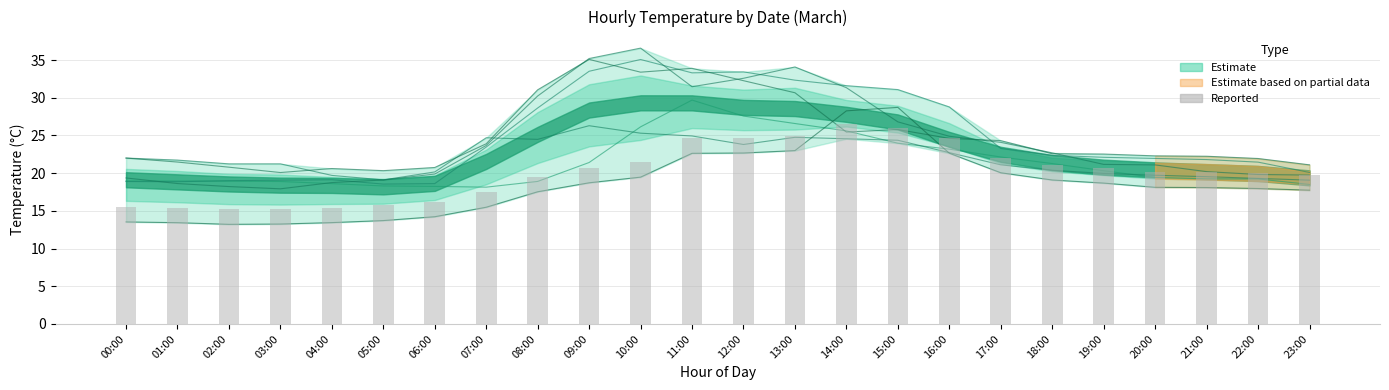

At how many categories does at least one series exceed 13?

24